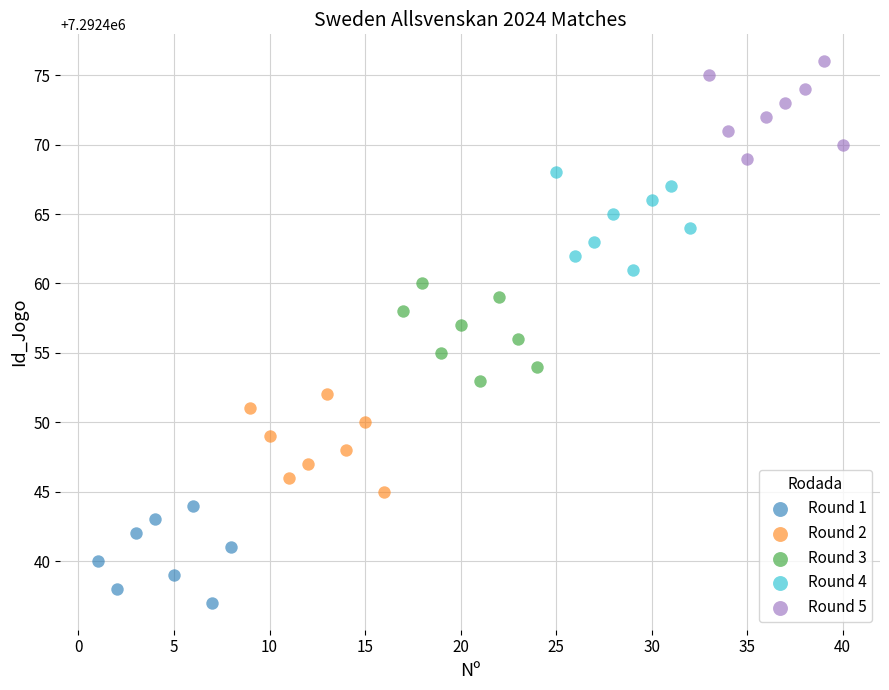

Which series contains the lowest Y value?

Round 1